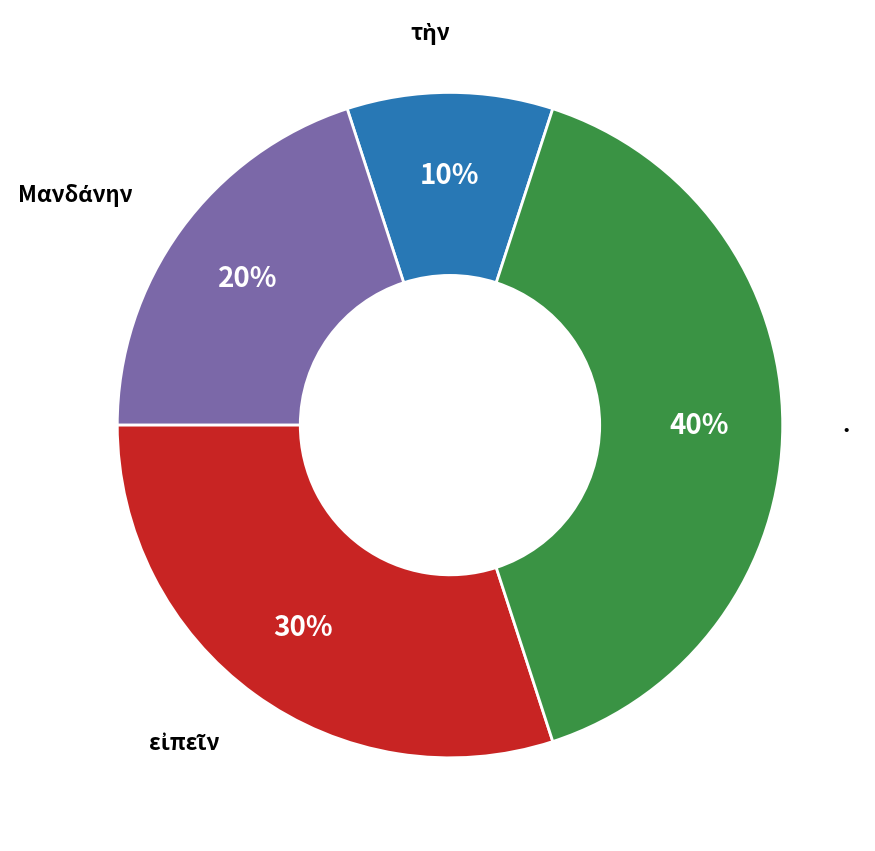

Does any single category account for the majority?

No